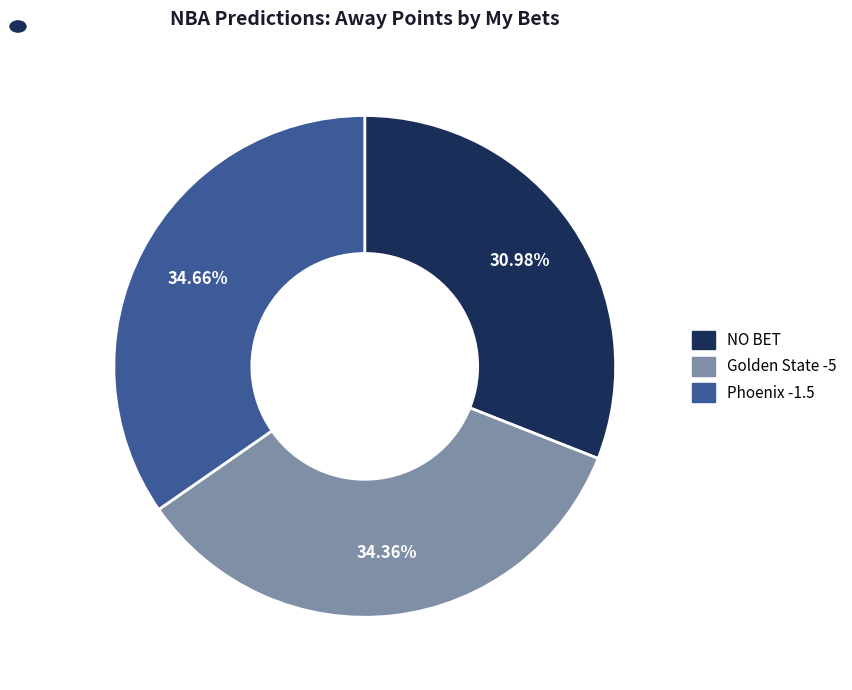

Does Phoenix -1.5 account for over 50% of the chart?

No